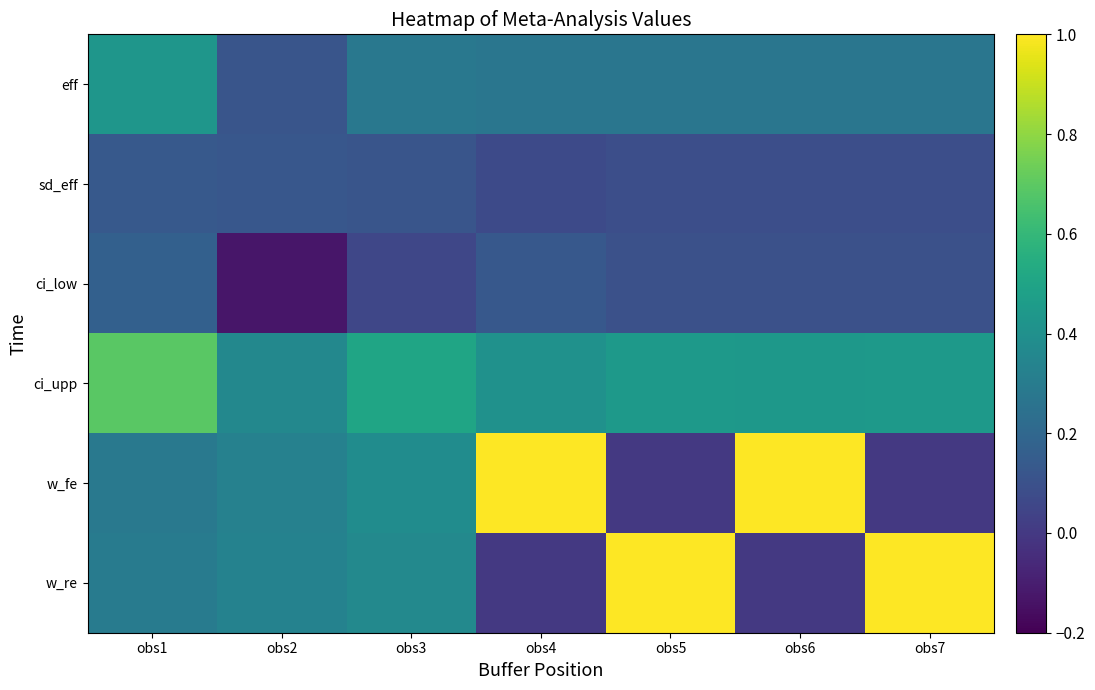

At how many categories does at least one series exceed 0?

7